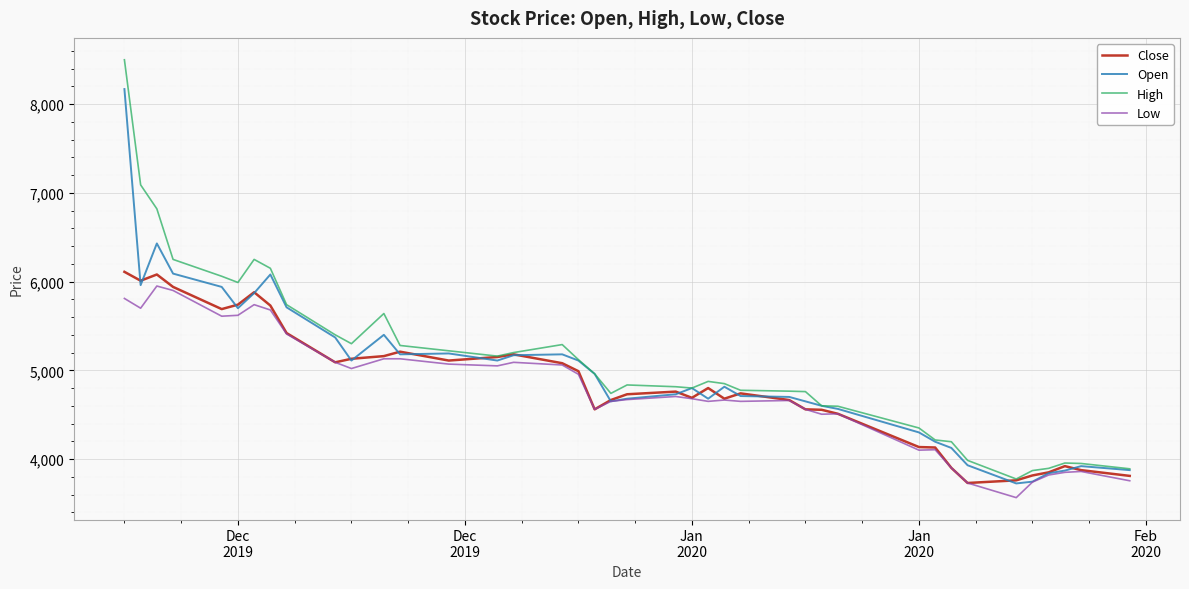

Which series has the largest range (max minus min)?

High